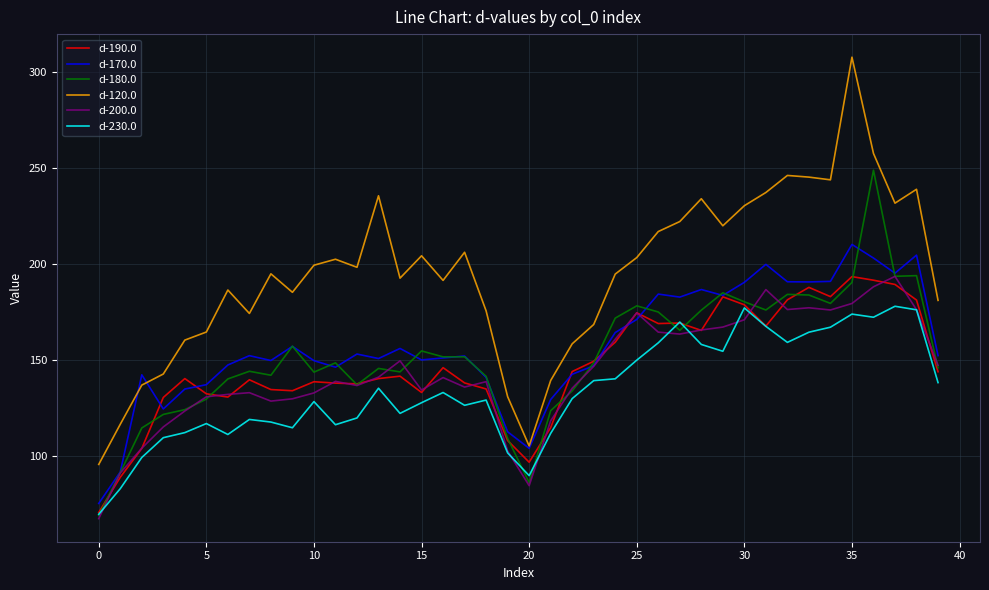

Which series has the largest total across all categories?

d-120.0